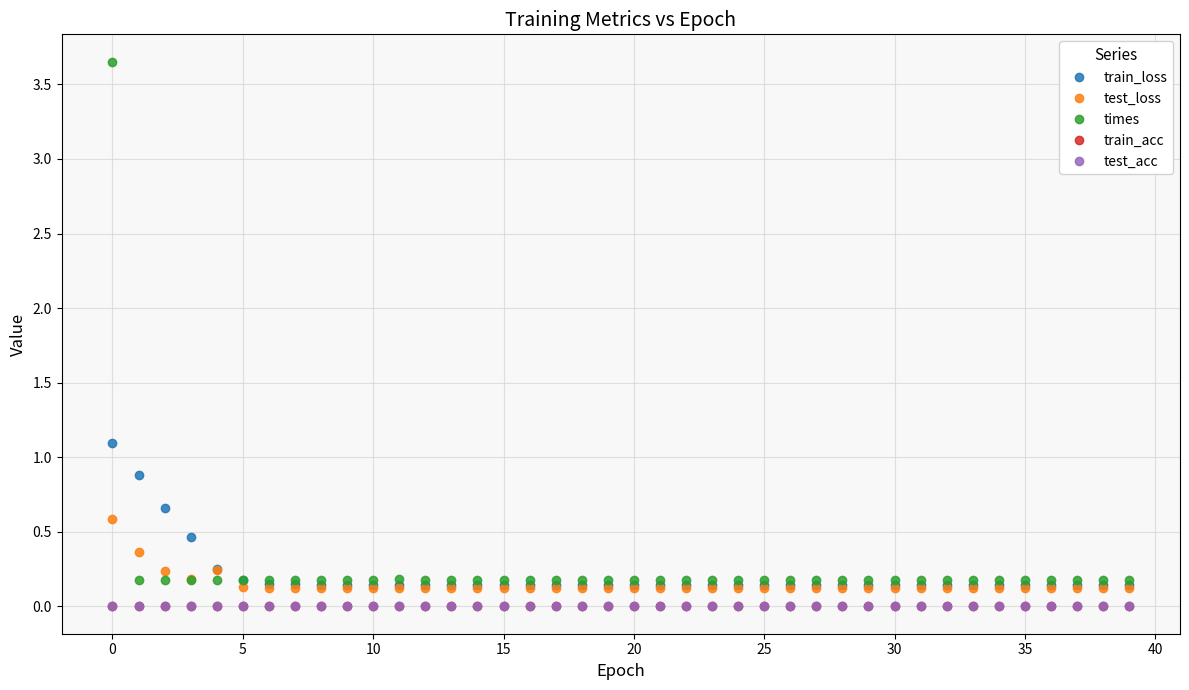

Does the chart have visible grid lines?

Yes